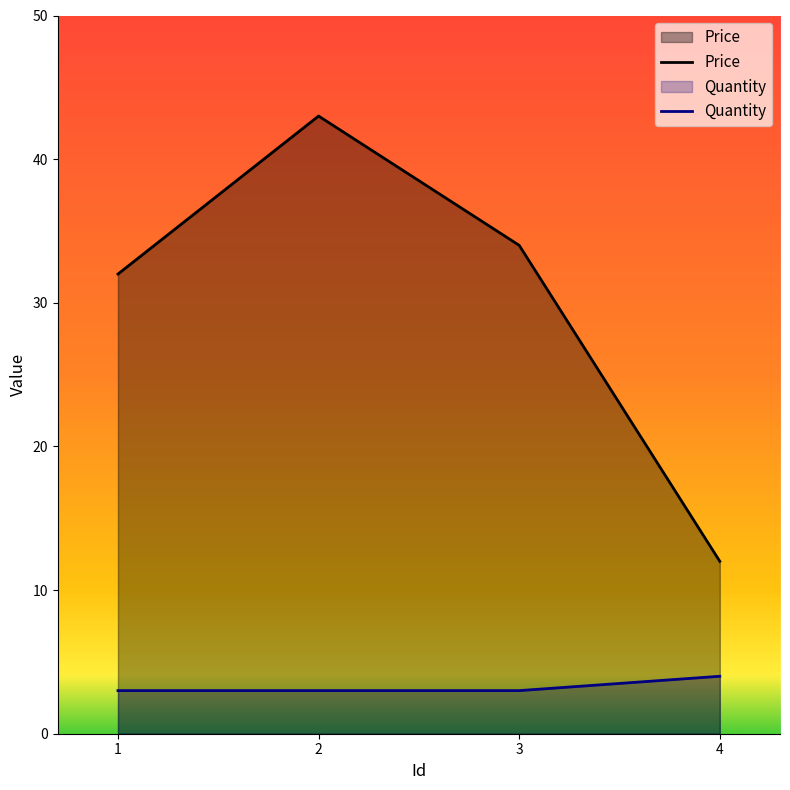

True or false: Quantity and Price intersect in this chart.

False